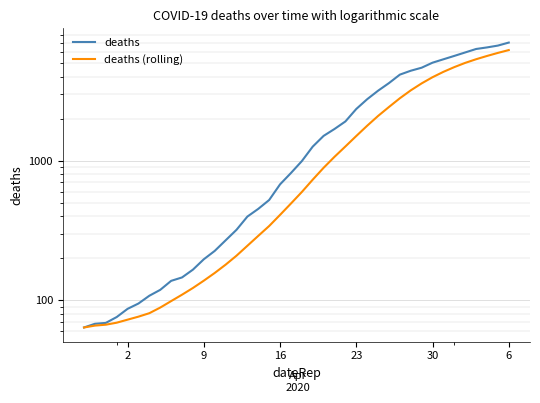

Which series has the widest spread of values?

deaths